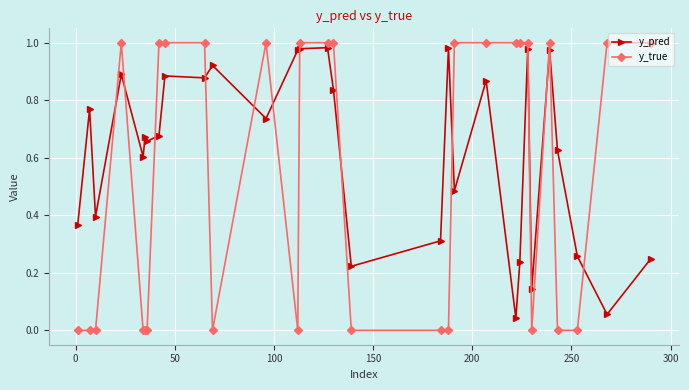

After their last crossing, which series has the higher values: y_pred or y_true?

y_true